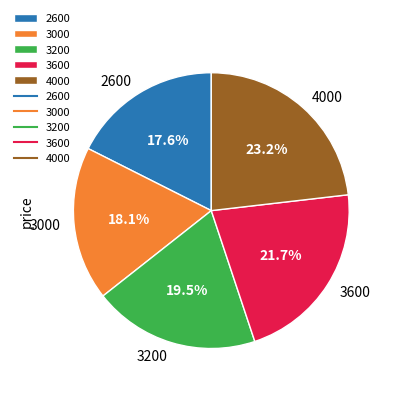

To the nearest percent, what portion does 3000 represent?

18%